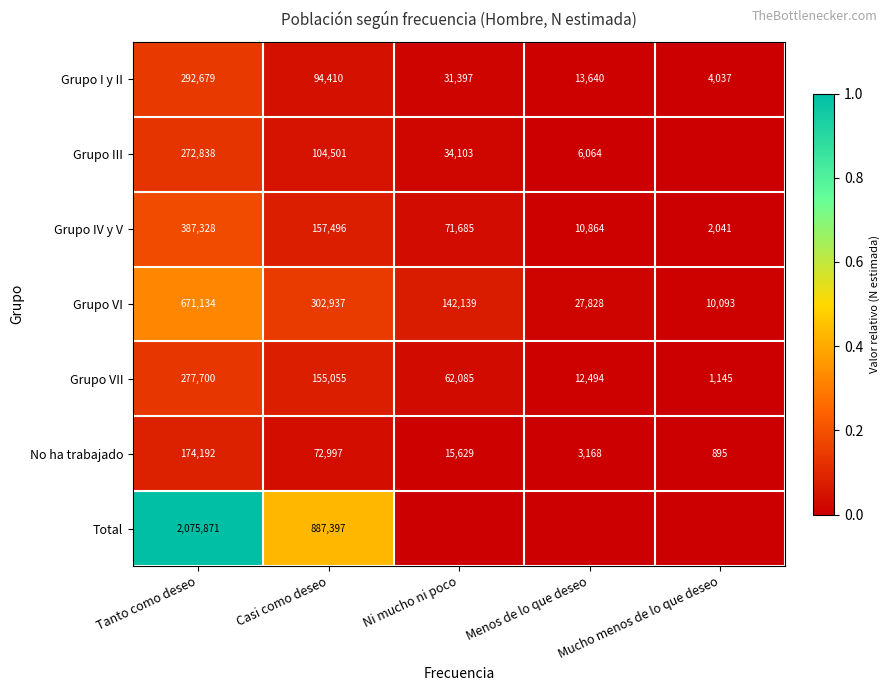

What is the difference between the Grupo III values at Ni mucho ni poco and Tanto como deseo?

238735